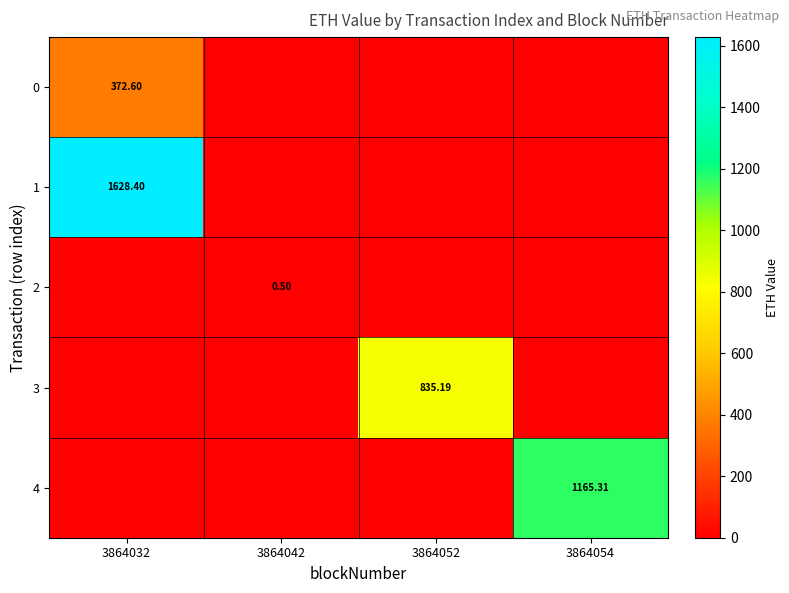

At which label does 3 reach its peak?

3864052